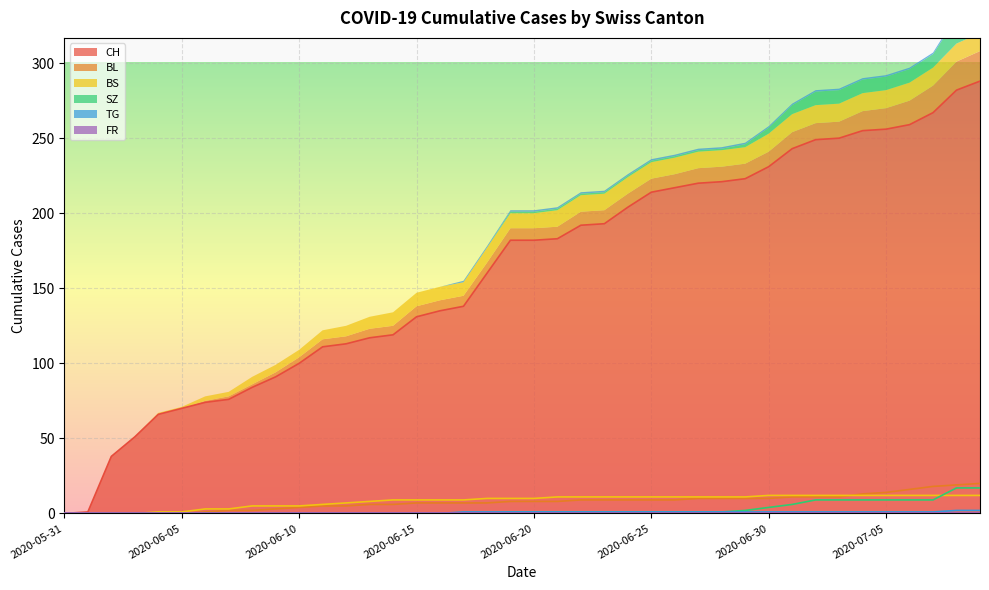

Reading left to right, extract all data points from this chart.

CH: 0	1	38	51	66	70	74	76	84	91	100	111	113	117	119	131	135	138	160	182	182	183	192	193	204	214	217	220	221	223	231	243	249	250	255	256	259	267	282	288
BL: 0	0	0	0	0	0	1	2	2	3	4	5	5	6	6	7	7	7	7	8	8	8	9	9	9	9	9	10	10	10	10	11	11	11	13	14	16	18	19	20
BS: 0	0	0	0	1	1	3	3	5	5	5	6	7	8	9	9	9	9	10	10	10	11	11	11	11	11	11	11	11	11	12	12	12	12	12	12	12	12	12	12
SZ: 0	0	0	0	0	0	0	0	0	0	0	0	0	0	0	0	0	0	0	1	1	1	1	1	1	1	1	1	1	2	4	6	9	9	9	9	9	9	17	17
TG: 0	0	0	0	0	0	0	0	0	0	0	0	0	0	0	0	0	1	1	1	1	1	1	1	1	1	1	1	1	1	1	1	1	1	1	1	1	1	2	2